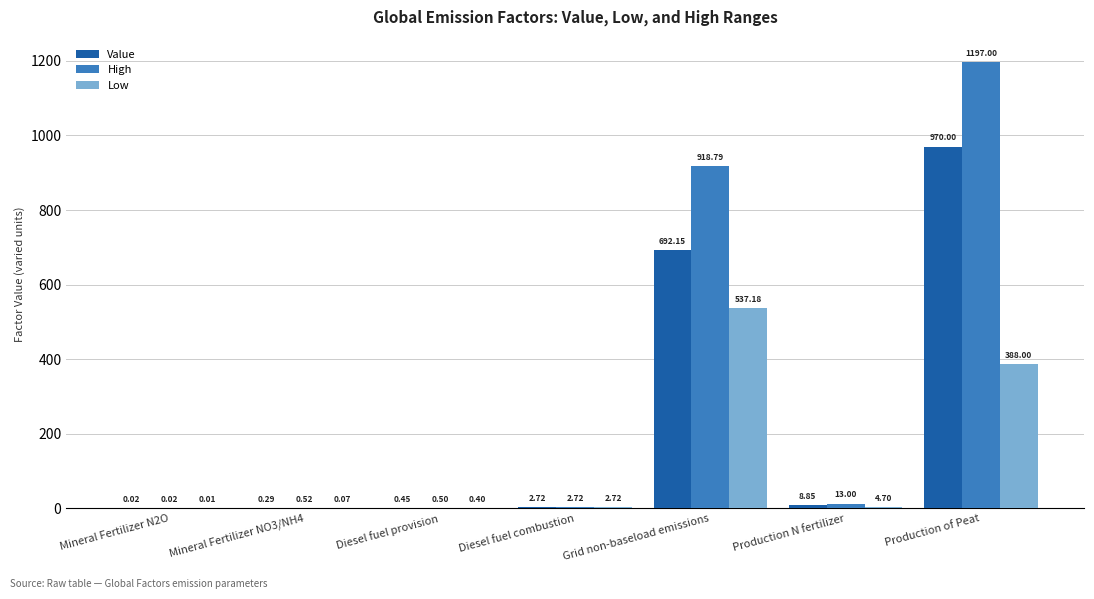

What is the sum of all High values?

2132.6